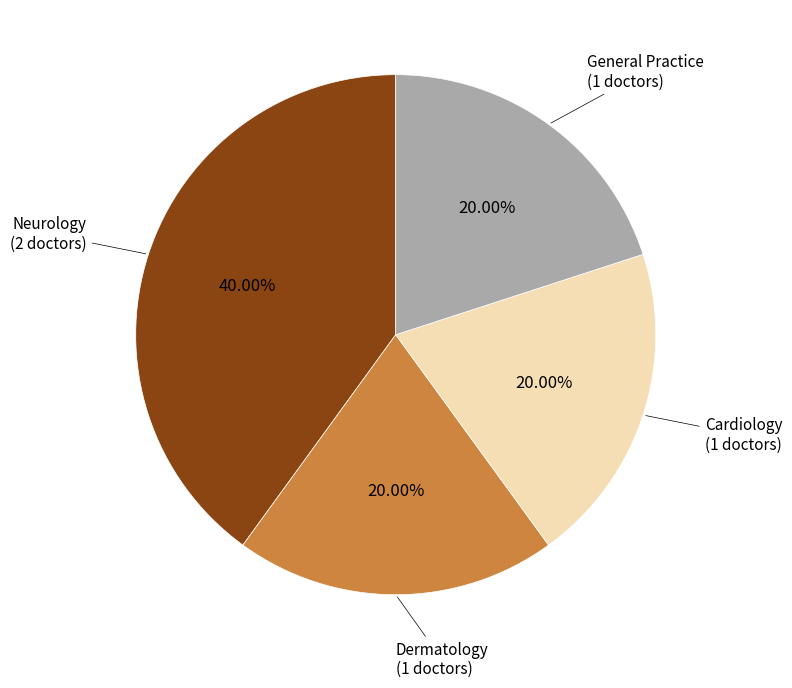

What percentage is NOT represented by General Practice?

80.0%